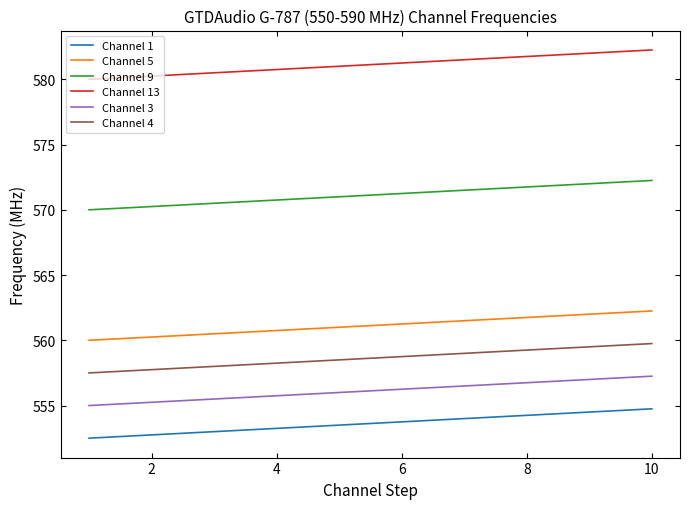

What is the smallest value displayed?

552.5